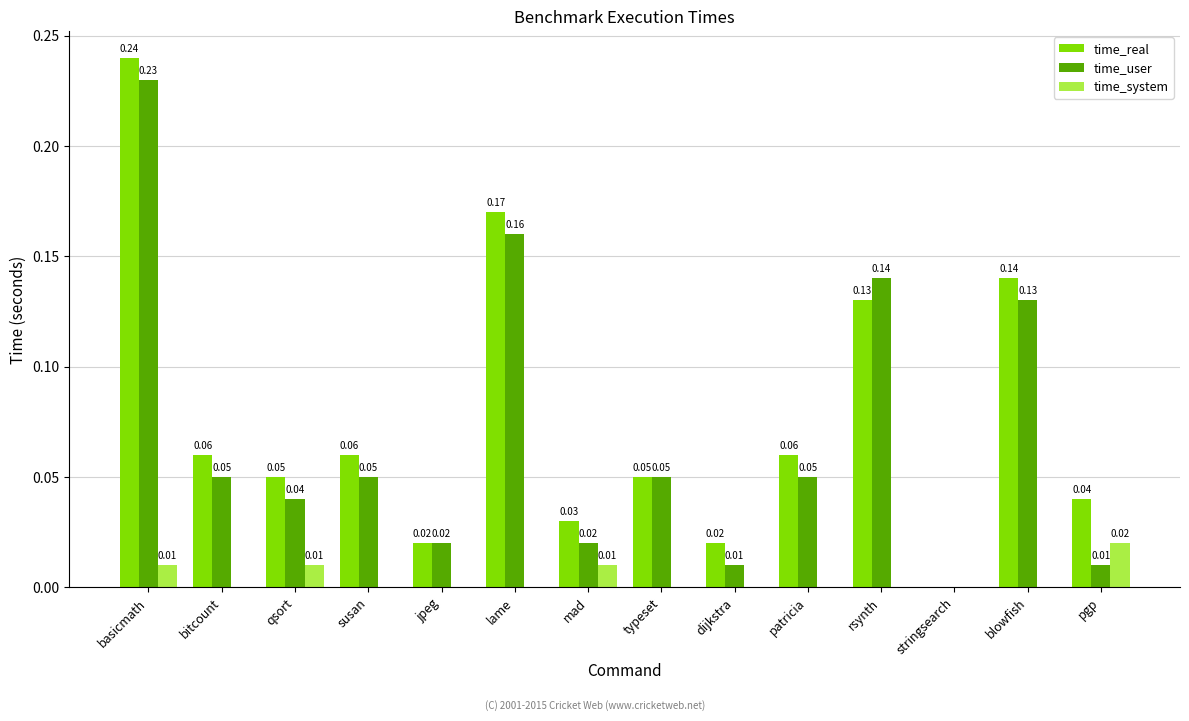

What is the sum of all time_user values?

1.0